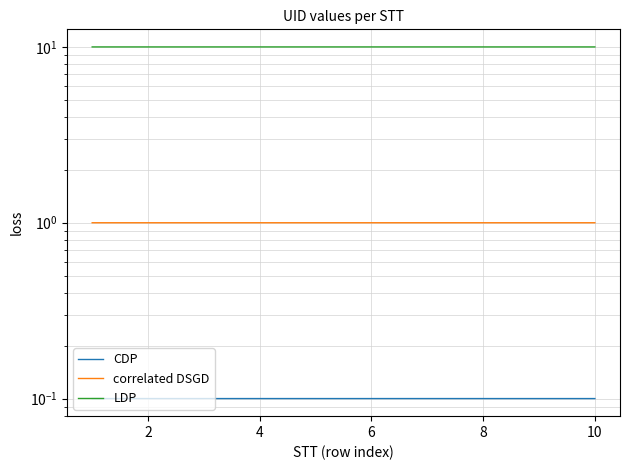

True or false: CDP and correlated DSGD intersect in this chart.

False